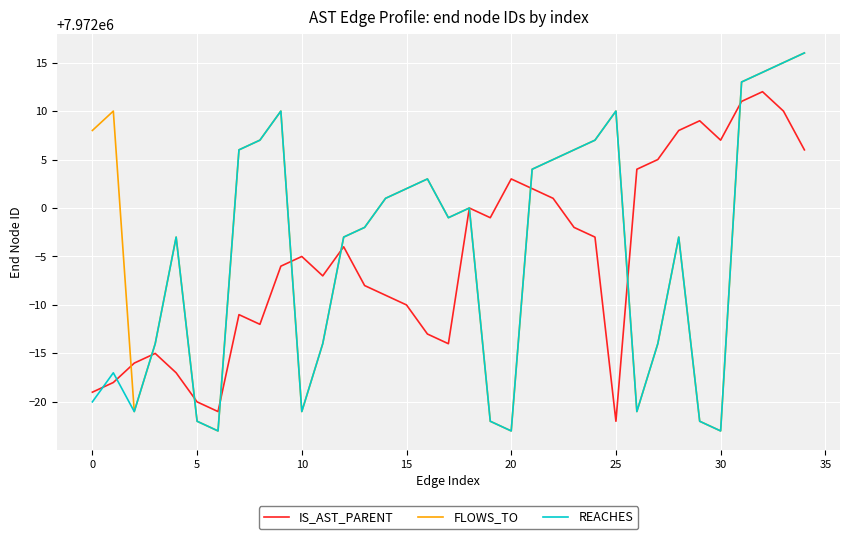

What is the lowest value of the IS_AST_PARENT series?

7971978